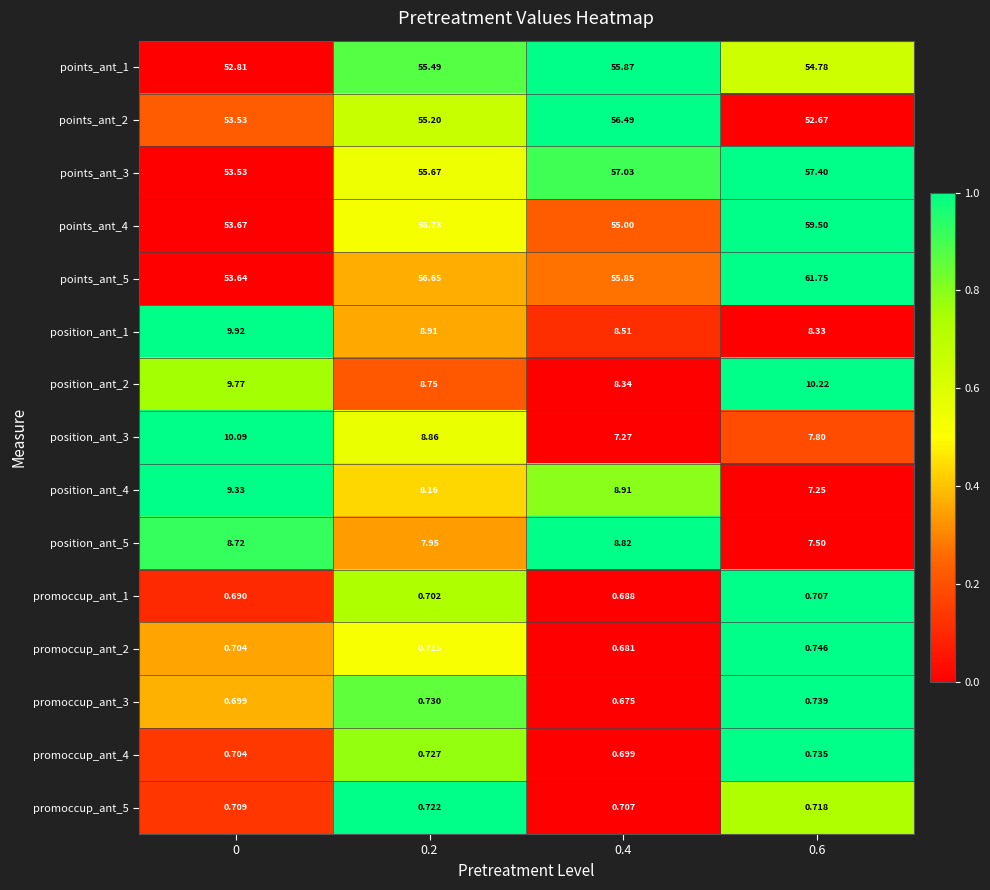

How many values in the position_ant_3 series exceed 8?

2